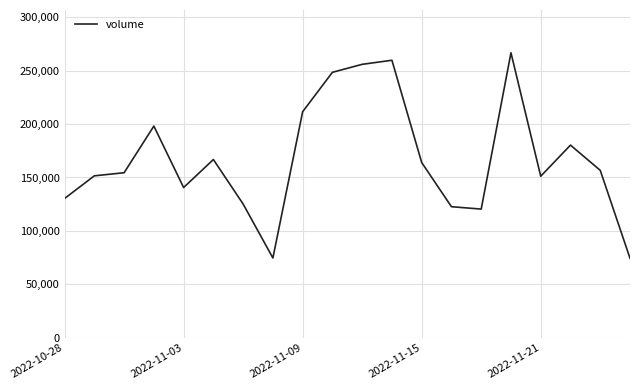

What is the difference between the maximum and minimum values?

192193